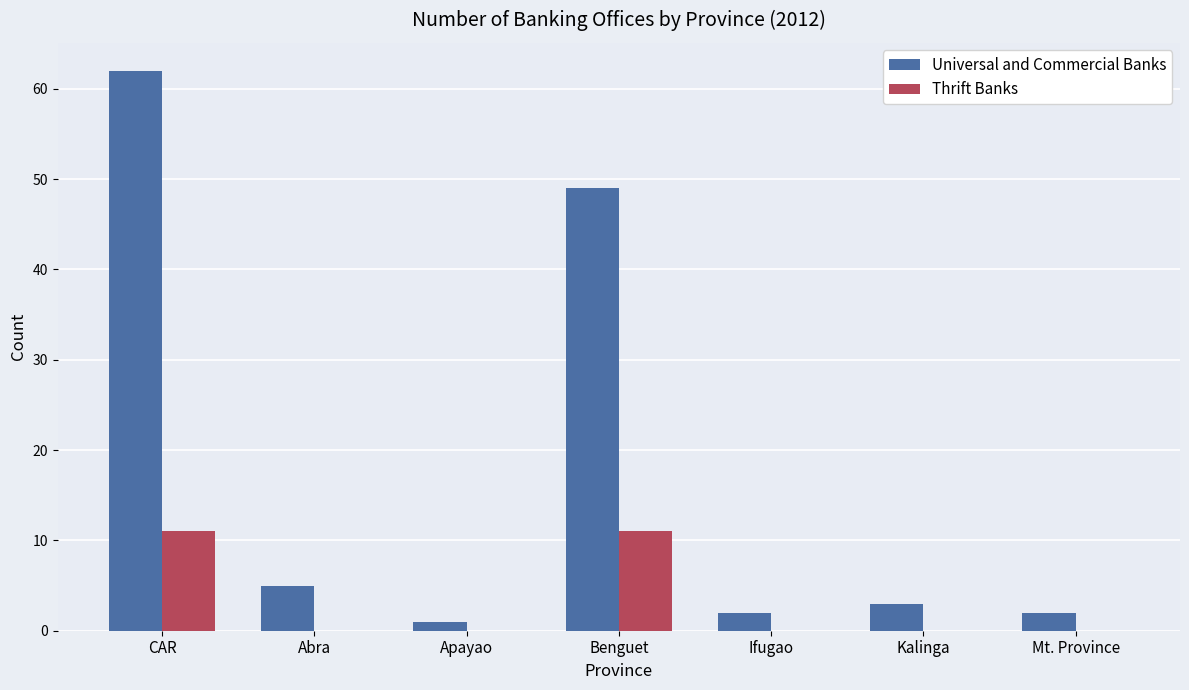

Which category has the highest value across all series?

CAR